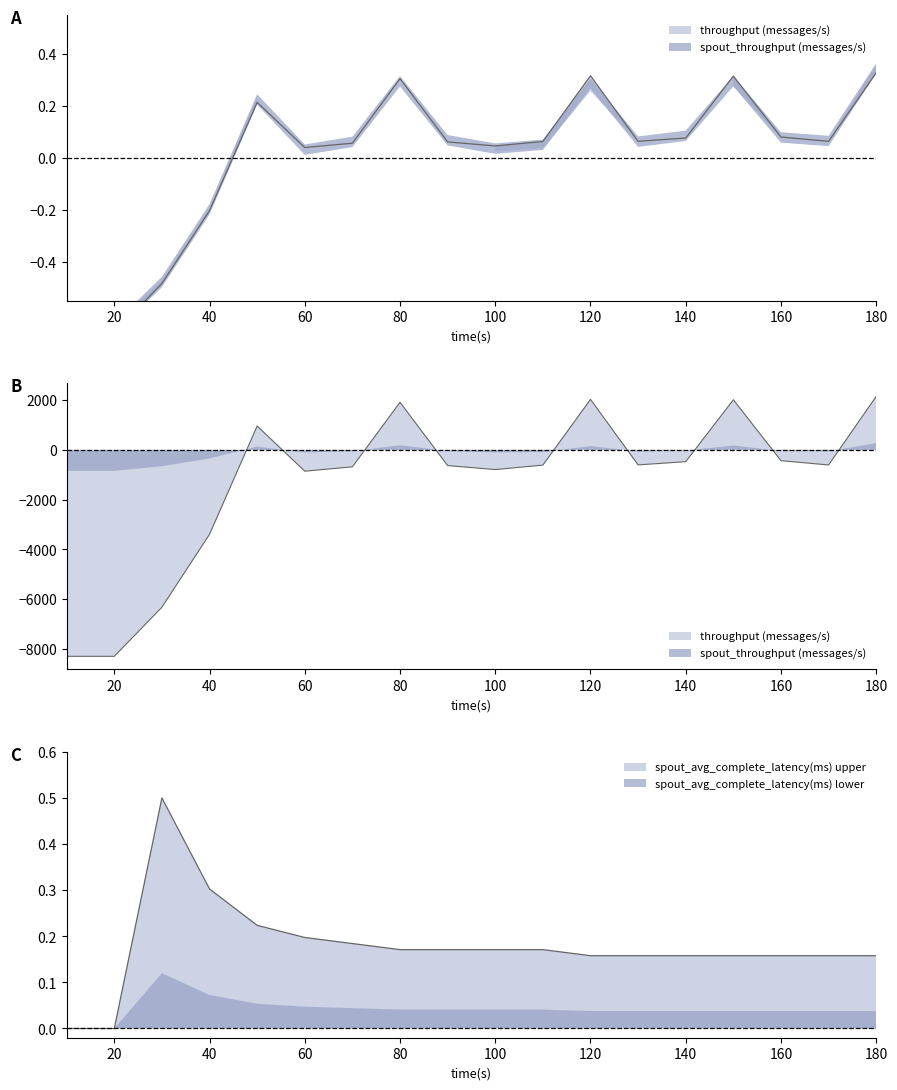

Where is spout_avg_complete_latency(ms) nearest to the value 0?

10